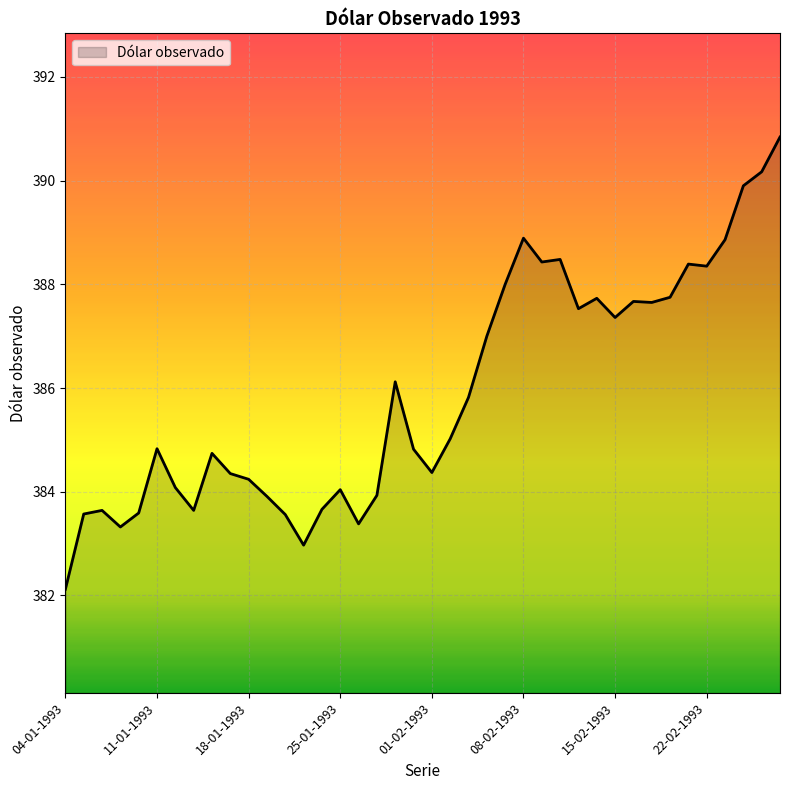

What is the difference between the maximum and minimum values?

8.7